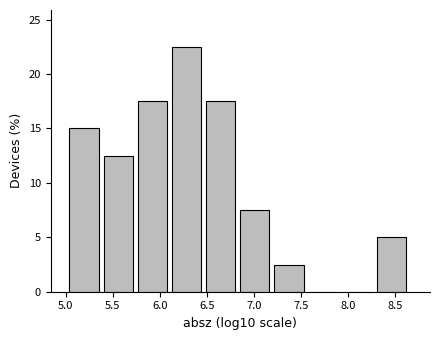

How tall is the bar that spans 5.05 to 5.40 on the x-axis? Neither the bar edges nor the heights are printed on the chart, so give them approximately, as read against the axes.

15.0